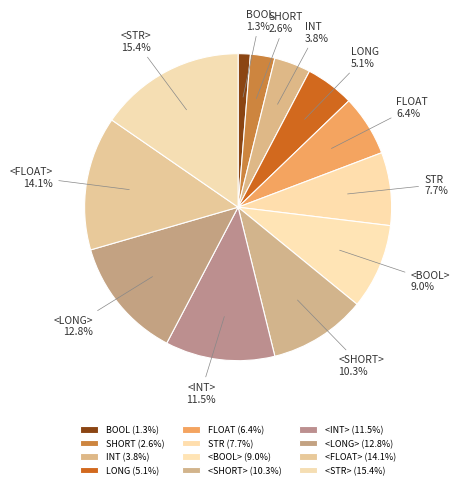

How many segments does this pie chart have?

12